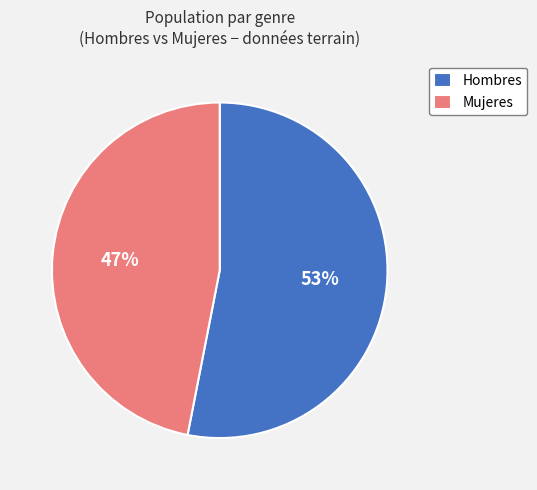

Approximately how many times larger is the value at Mujeres compared to Hombres?

0.9